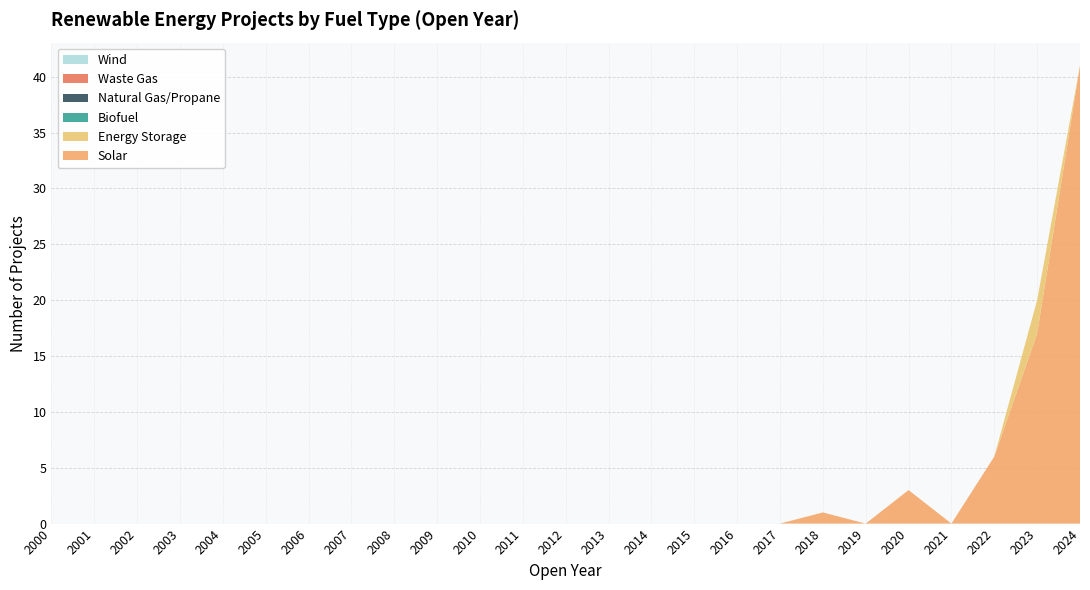

Reading right to left, extract all data points from this chart.

Solar: 41	17	6	0	3	0	1	0	0	0	0	0	0	0	0	0	0	0	0	0	0	0	0	0	0
Energy Storage: 0	3	0	0	0	0	0	0	0	0	0	0	0	0	0	0	0	0	0	0	0	0	0	0	0
Biofuel: 0	0	0	0	0	0	0	0	0	0	0	0	0	0	0	0	0	0	0	0	0	0	0	0	0
Natural Gas/Propane: 0	0	0	0	0	0	0	0	0	0	0	0	0	0	0	0	0	0	0	0	0	0	0	0	0
Waste Gas: 0	0	0	0	0	0	0	0	0	0	0	0	0	0	0	0	0	0	0	0	0	0	0	0	0
Wind: 0	0	0	0	0	0	0	0	0	0	0	0	0	0	0	0	0	0	0	0	0	0	0	0	0